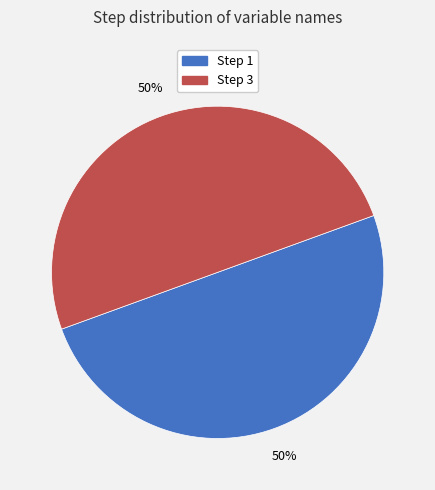

The Step 1 slice represents 50% of the pie. True or false?

True